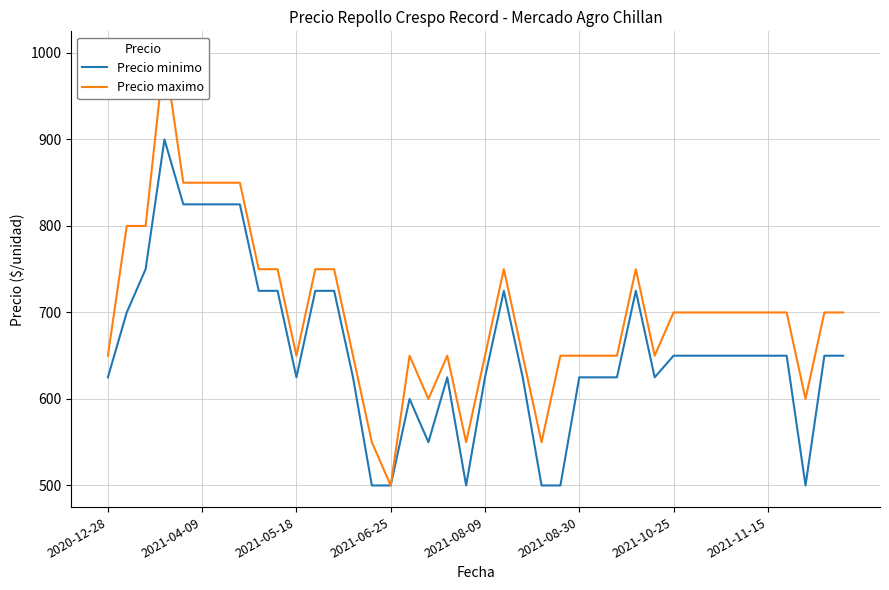

Reading right to left, extract all data points from this chart.

Precio minimo: 650	650	500	650	650	650	650	650	650	650	625	725	625	625	625	500	500	625	725	625	500	625	550	600	500	500	625	725	725	625	725	725	825	825	825	825	900	750	700	625
Precio maximo: 700	700	600	700	700	700	700	700	700	700	650	750	650	650	650	650	550	650	750	650	550	650	600	650	500	550	650	750	750	650	750	750	850	850	850	850	1000	800	800	650